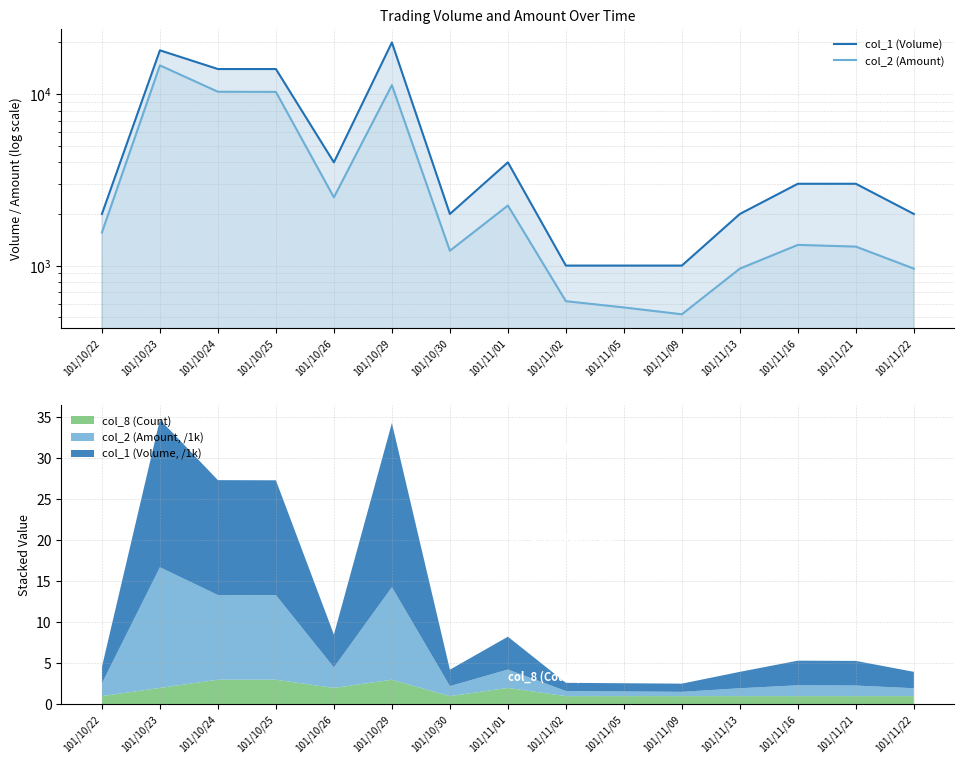

Does the chart have visible grid lines?

Yes